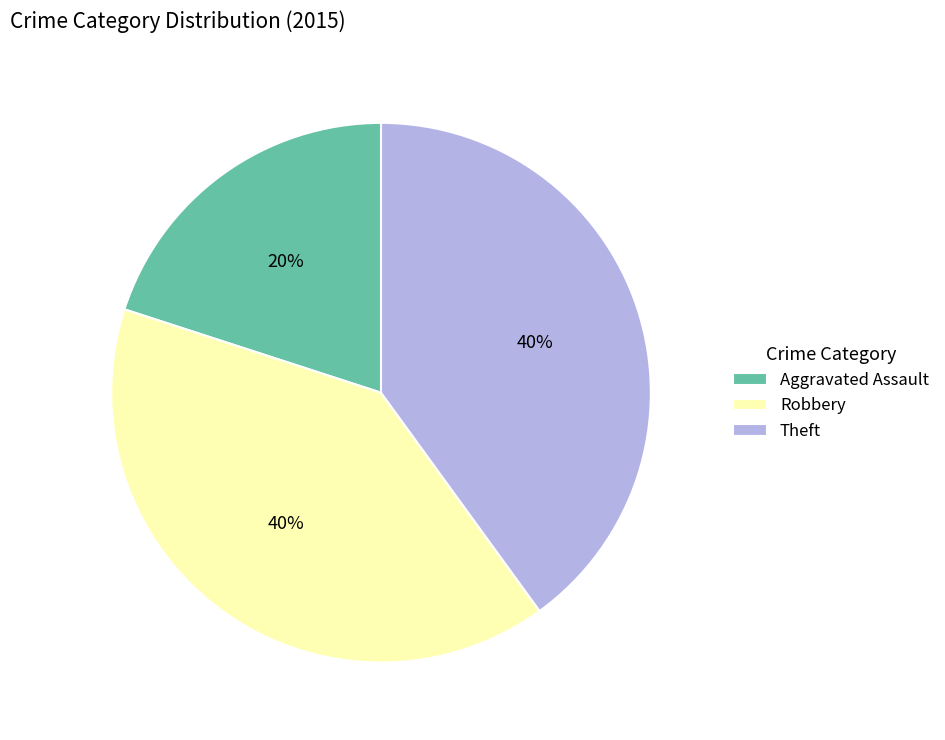

To the nearest percent, what portion does Theft represent?

40%